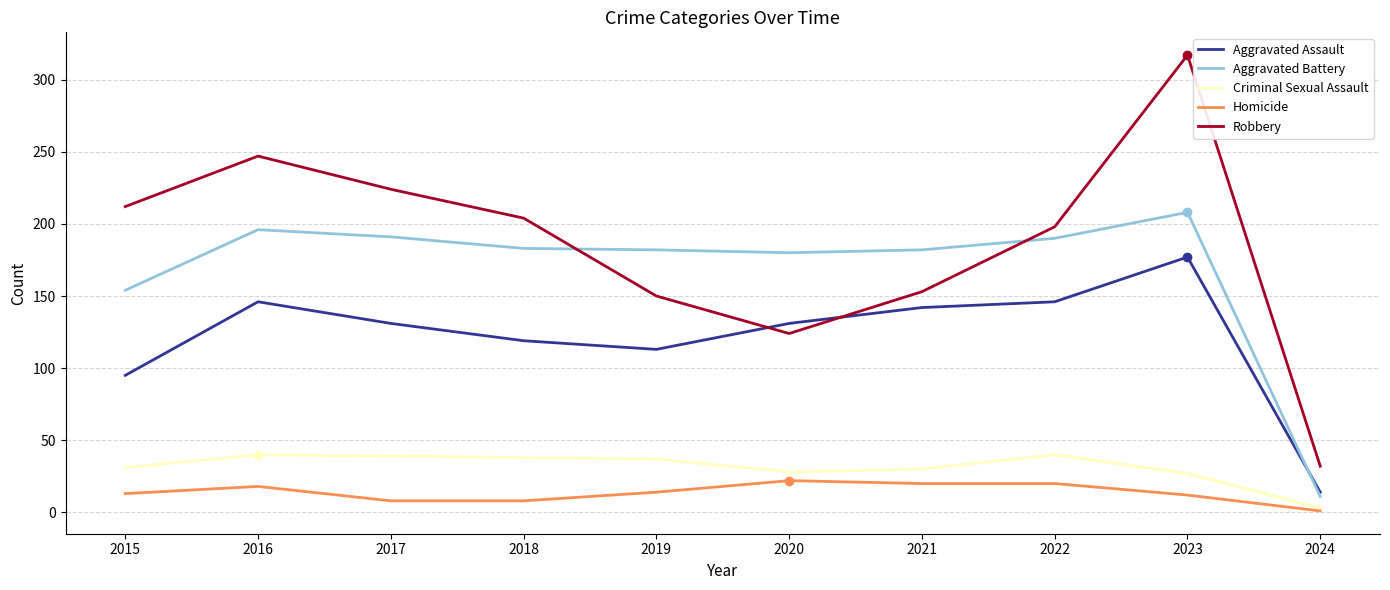

True or false: Criminal Sexual Assault has a value of 43 at 2020.

False